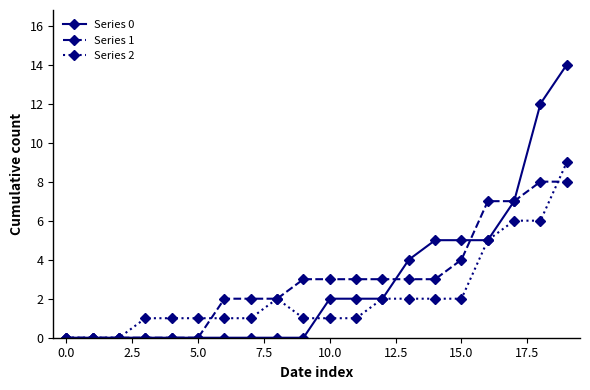

Which series has the largest range (max minus min)?

Series 0